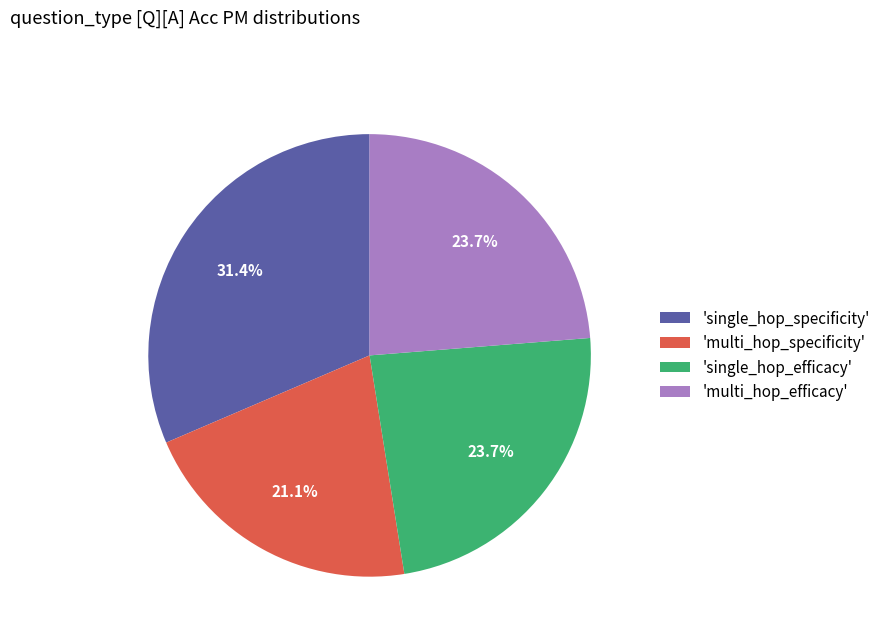

Is there a majority slice in this chart?

No